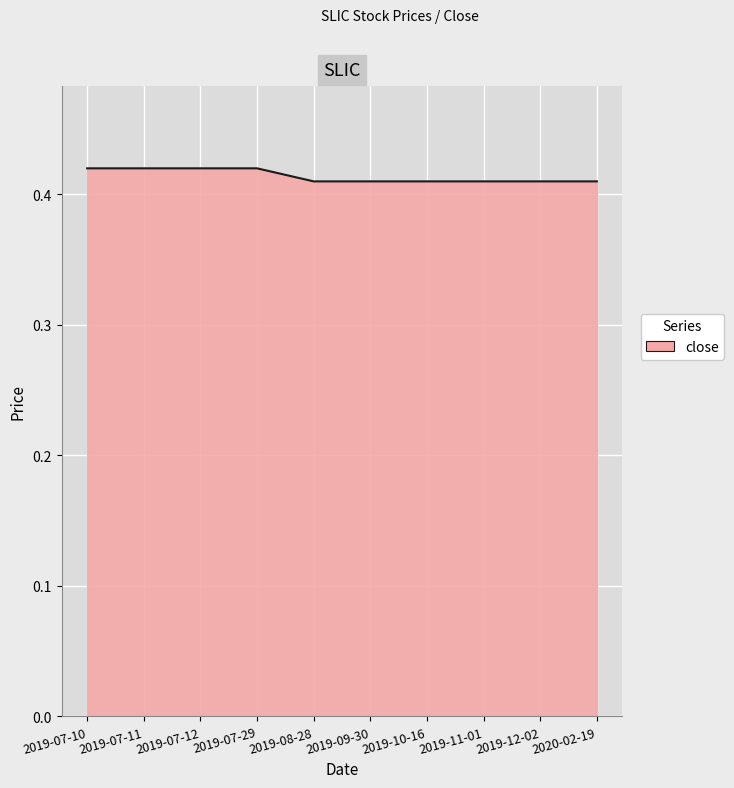

Which has a higher value, 2019-07-11 or 2019-10-16?

2019-07-11